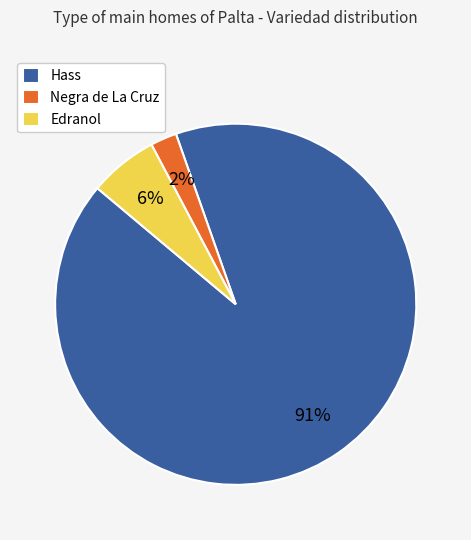

How many slices are in this pie chart?

3